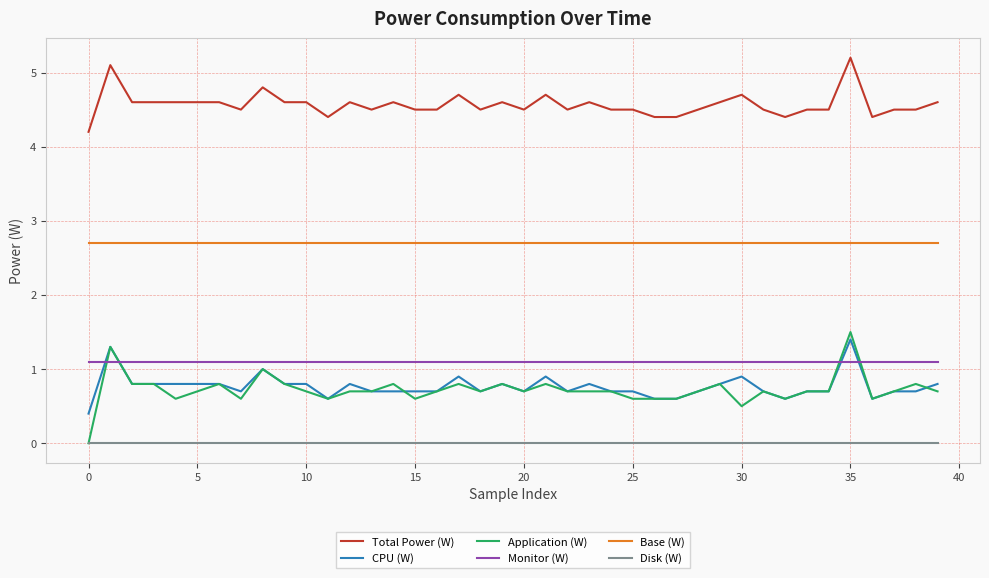

What is the highest value of the Application (W) series?

1.5